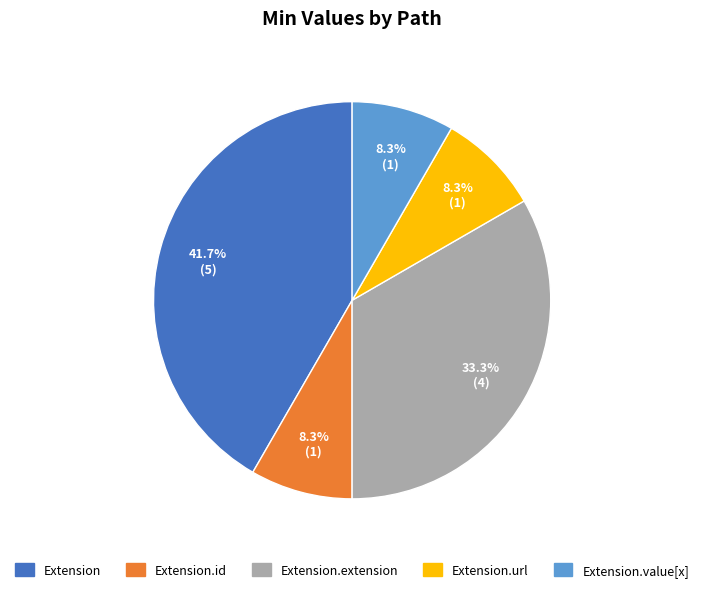

Is there a majority slice in this chart?

No